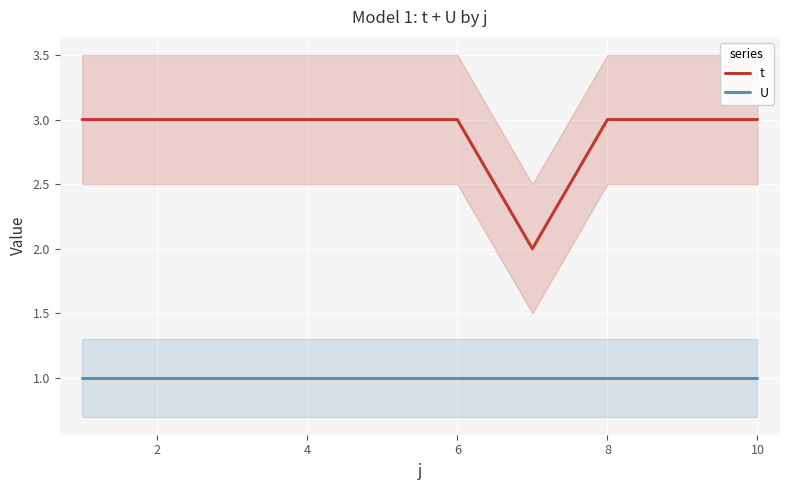

How many data points in t are less than 3?

1